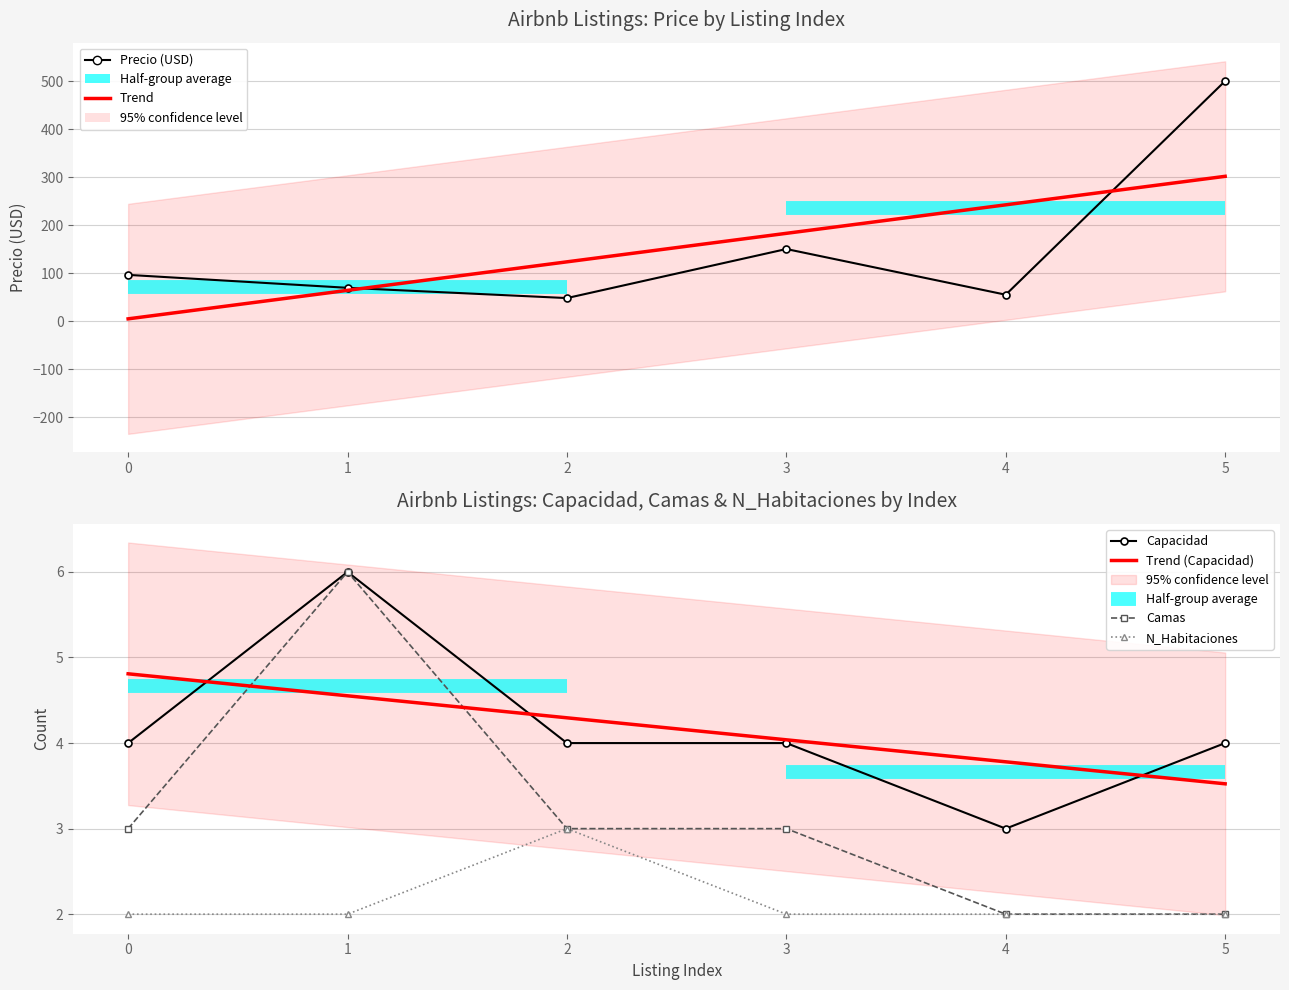

Between 3 and 2, which is larger?

3